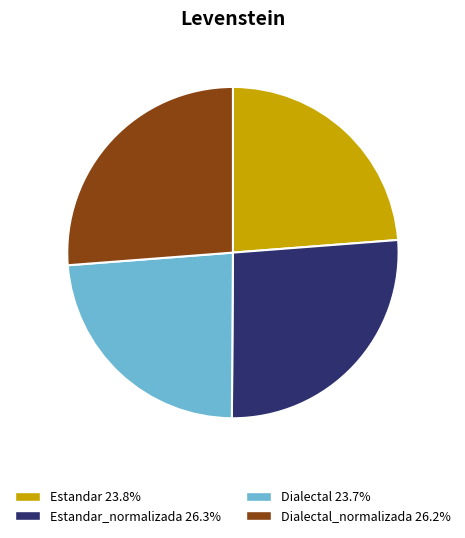

Does any single category account for the majority?

No